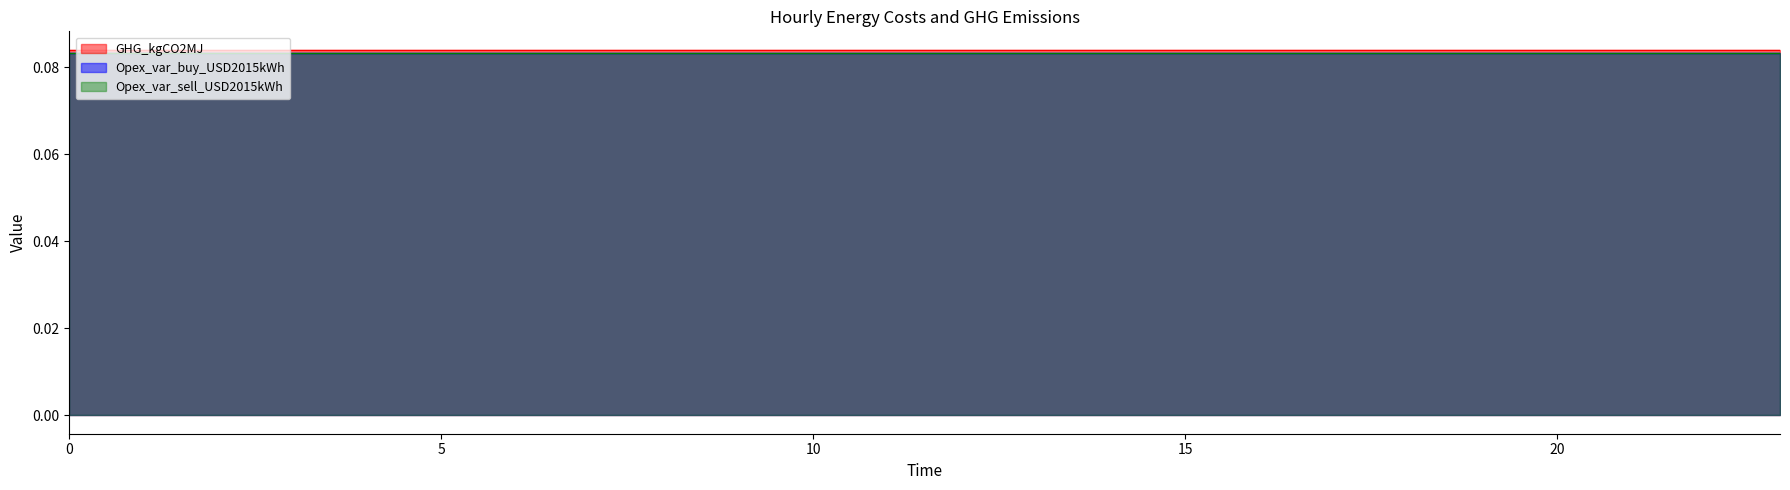

Is it true that Opex_var_buy_USD2015kWh equals 0.1 at 9?

False